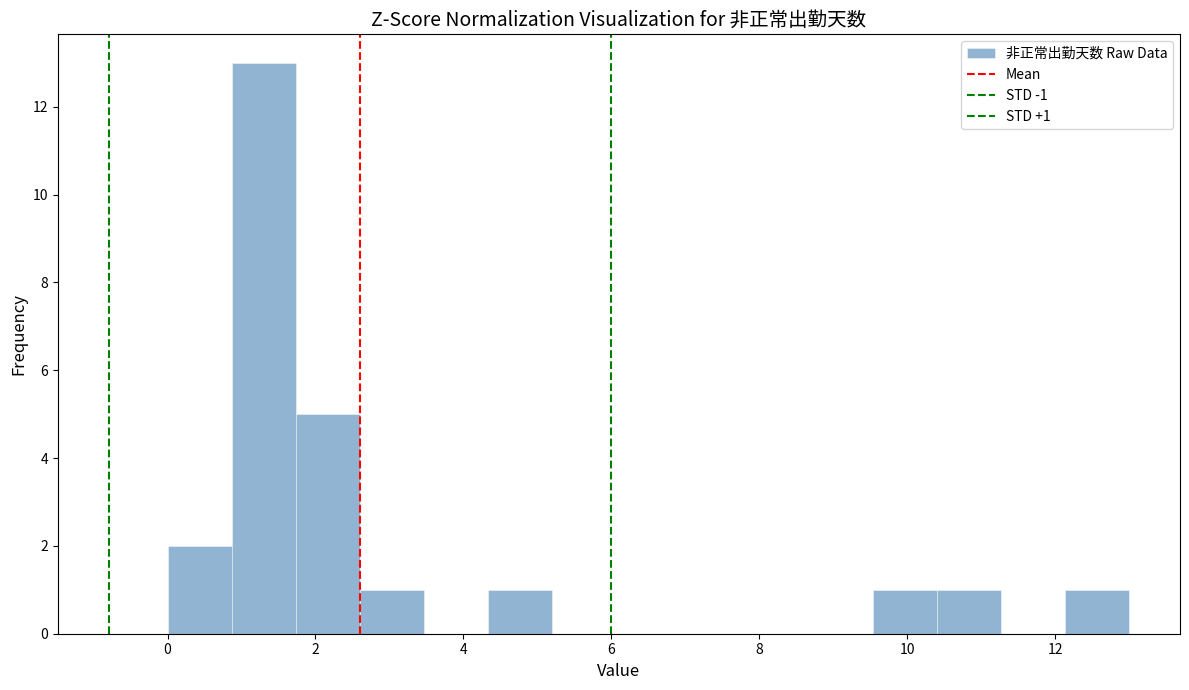

Which range on the x-axis has the tallest bar?

0.8 to 1.8